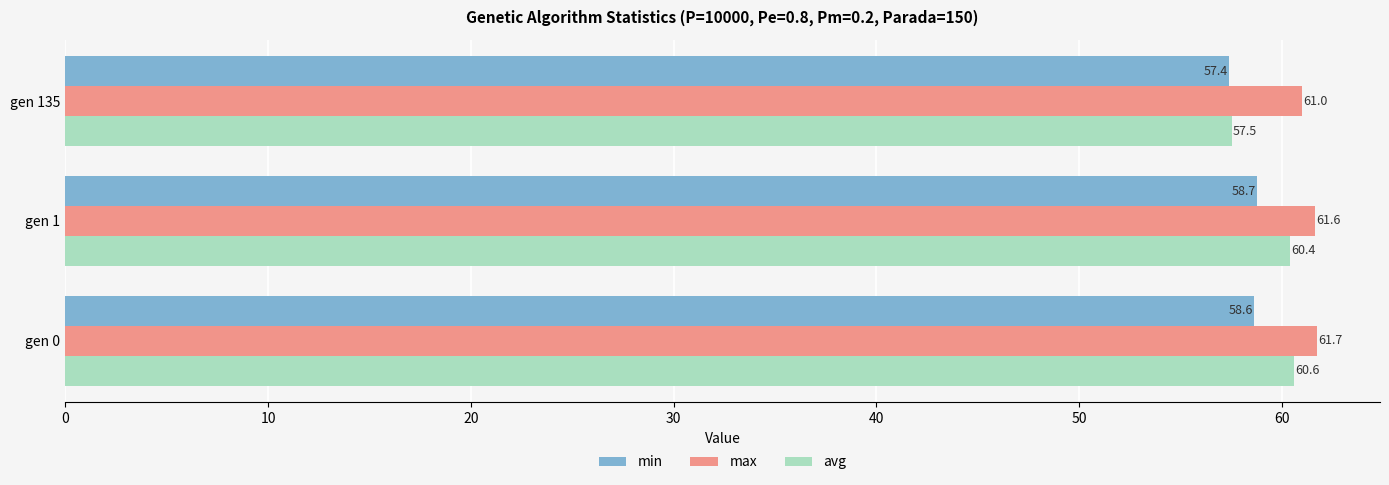

What is the total value across all series at gen 0?

180.9